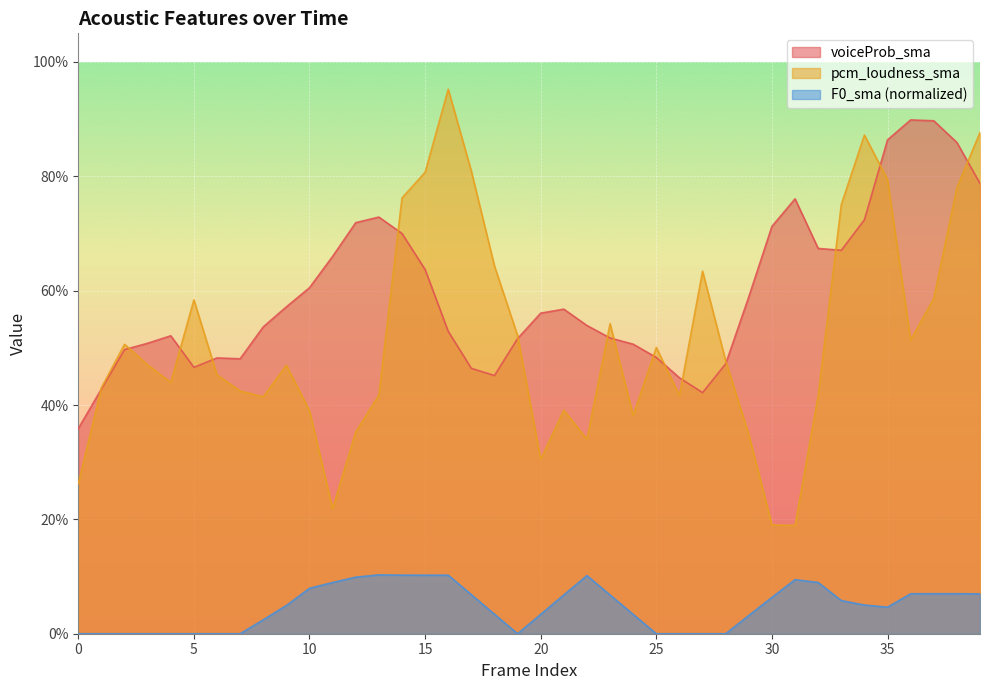

Where is the first local minimum for voiceProb_sma?

5